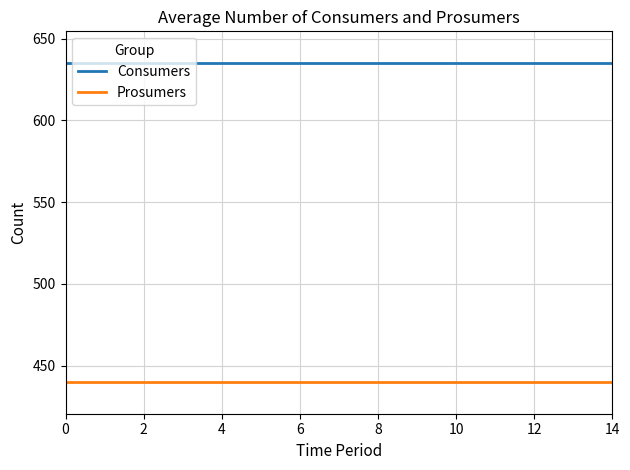

What is the maximum value for Prosumers?

440